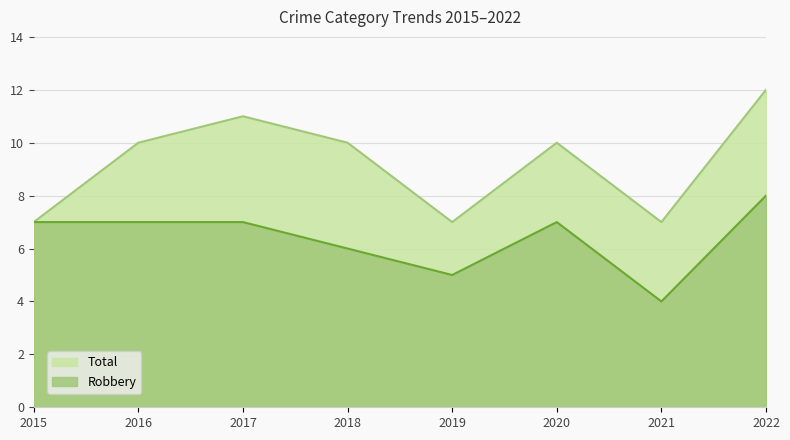

List the labels in order of Total value, largest first.

2022, 2017, 2016, 2018, 2020, 2015, 2019, 2021